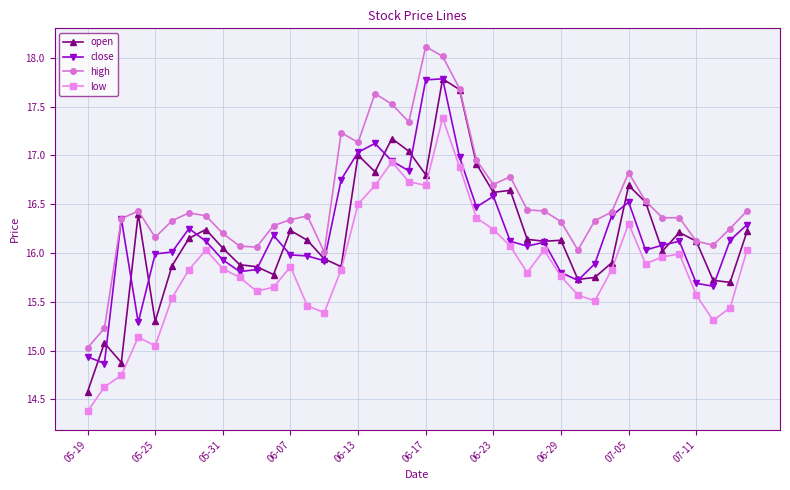

What is the difference between the maximum and minimum values in the low series?

3.0